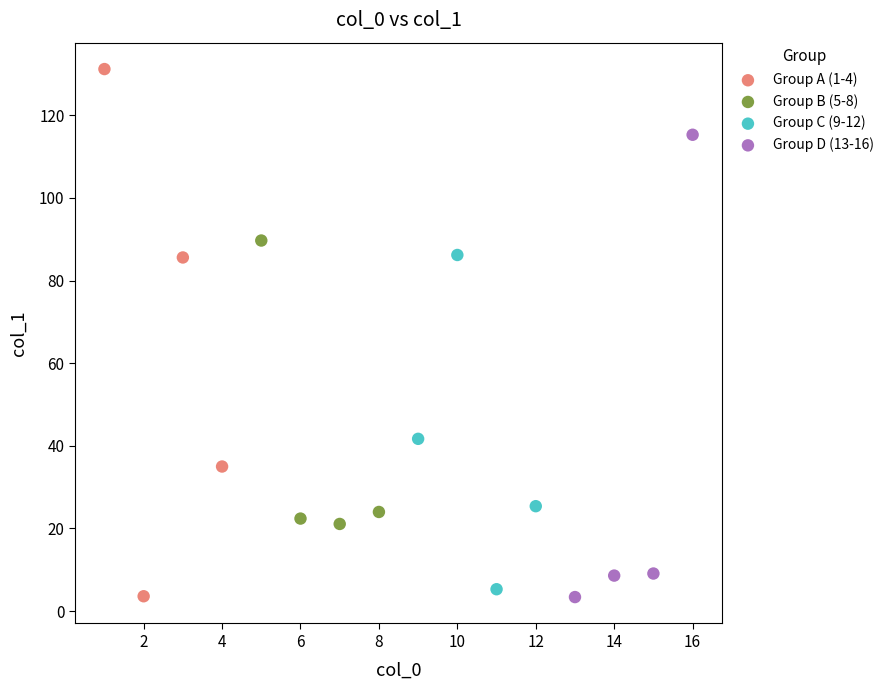

Which series contains the highest Y value?

Group A (1-4)